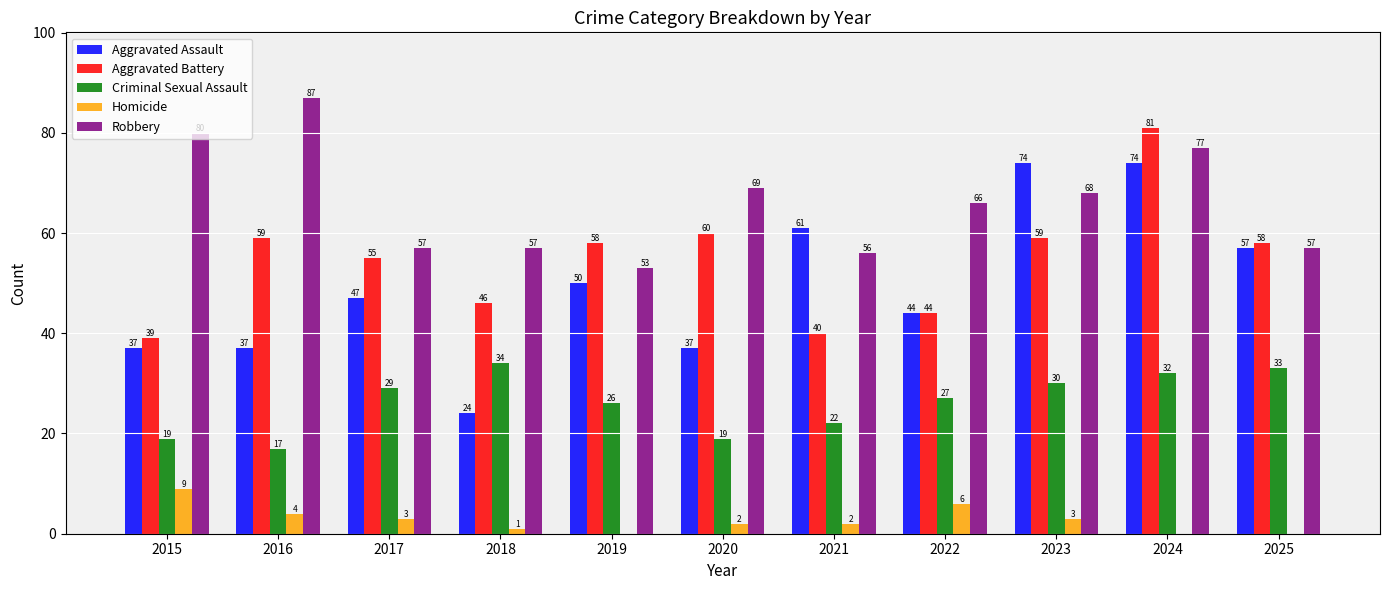

What is the highest value of the Robbery series?

87